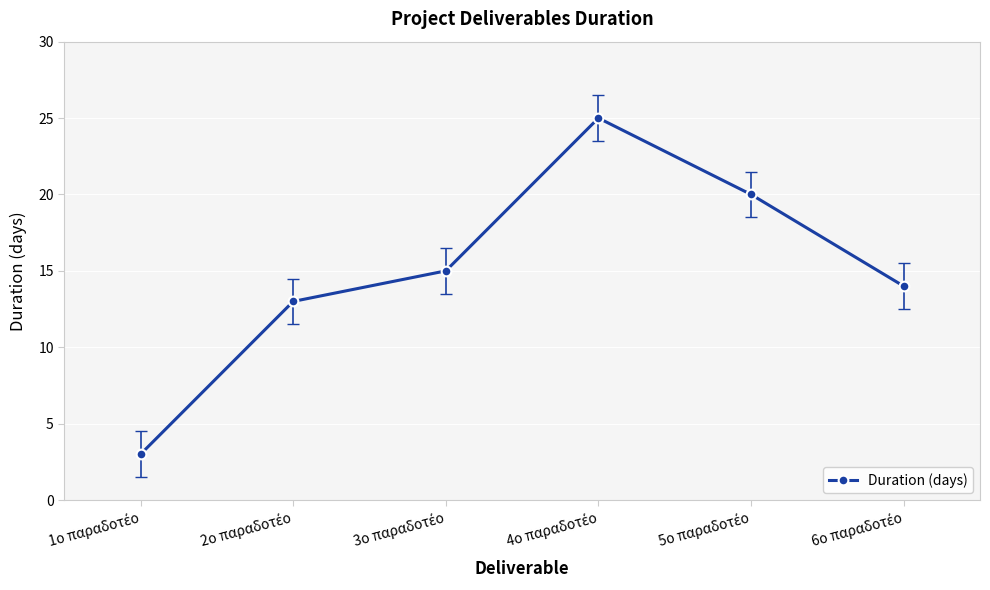

How many interior local peaks (higher than both neighbors) does the data have?

1